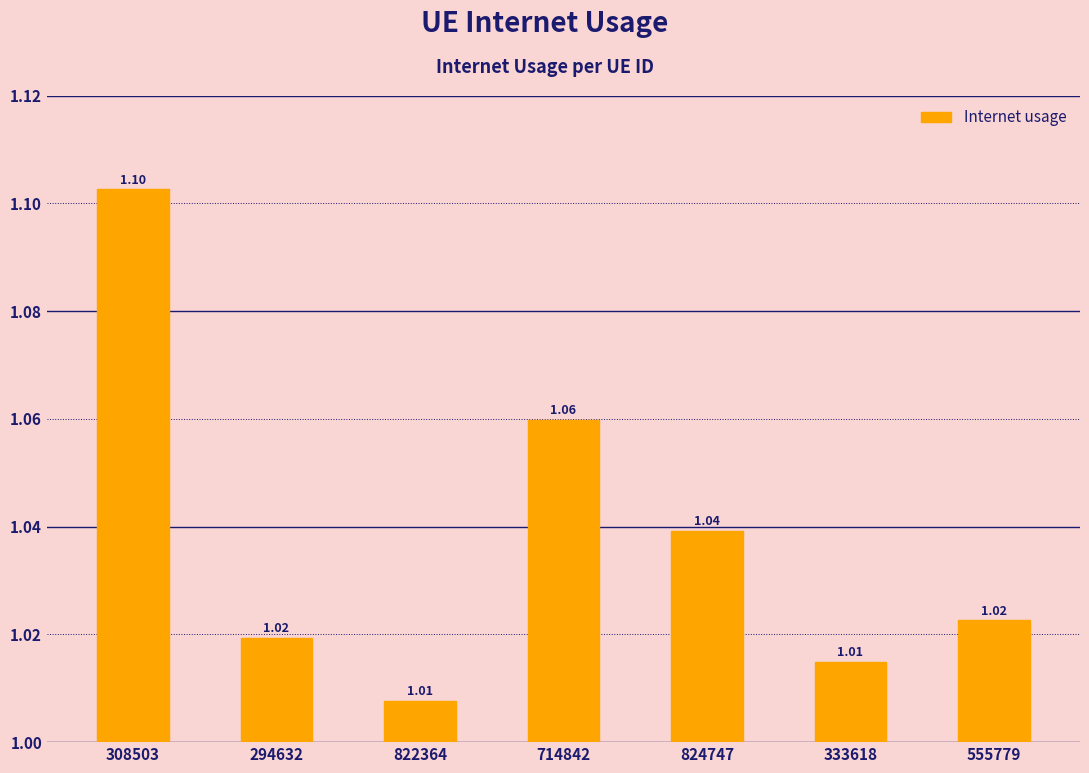

What position from the left is 714842?

4